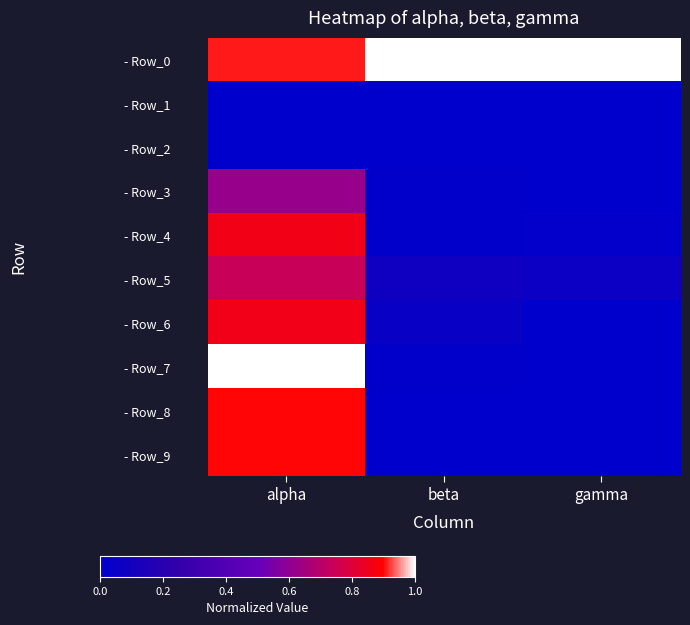

Count the number of categories in the chart.

3